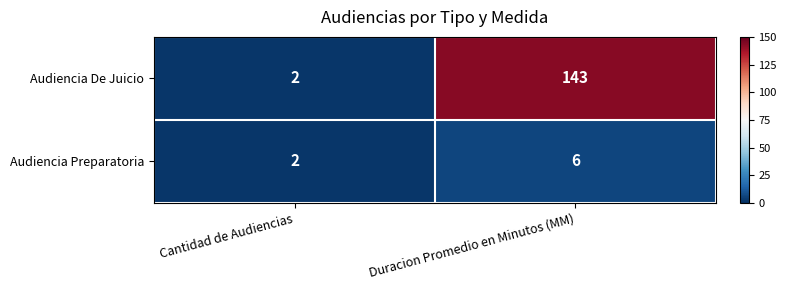

Reading left to right, what are all the values shown in this chart?

Audiencia De Juicio: 2	143
Audiencia Preparatoria: 2	6